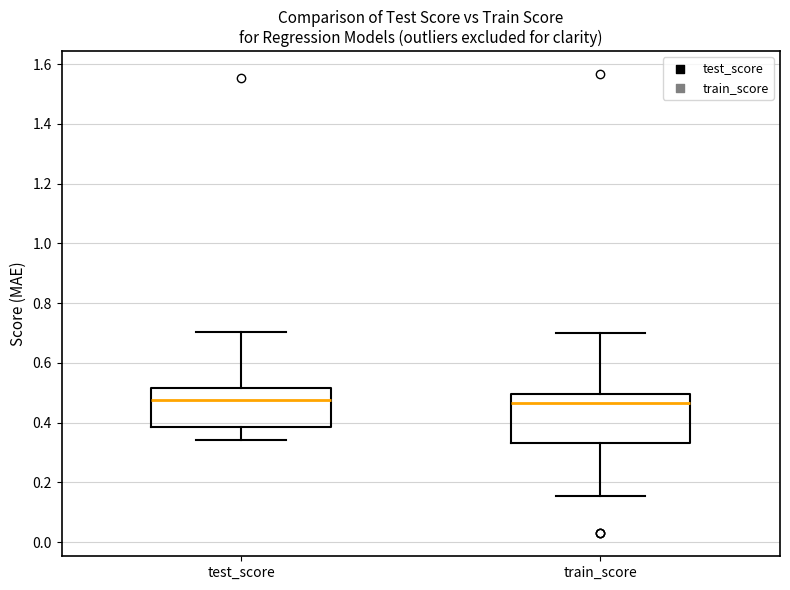

Reading left to right, read every box against the y-axis: the position of its median line, the range the box covers, and the ends of its whiskers. The values are not printed on the chart, so give them approximately, as read against the axis.

test_score: median 0.48, box 0.38 to 0.52, whiskers 0.34 to 0.70
train_score: median 0.46, box 0.34 to 0.50, whiskers 0.16 to 0.70